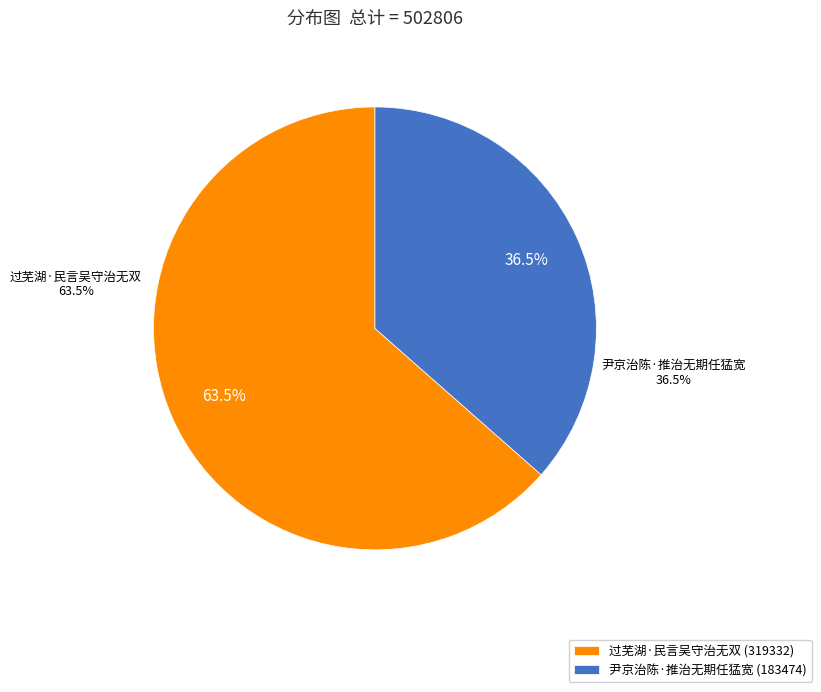

True or false: 尹京治陈·推治无期任猛宽 accounts for 45% of the total.

False